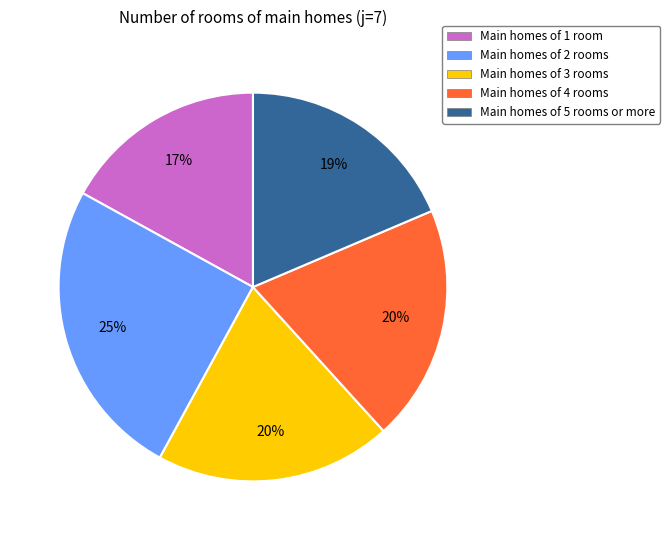

The Main homes of 1 room slice represents 11% of the pie. True or false?

False